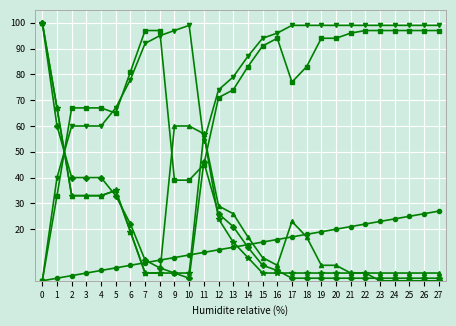

How many data points does each series have?

28